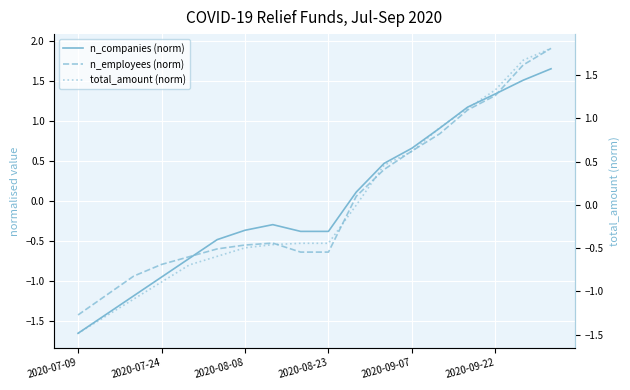

Which series has the largest total across all categories?

n_companies (norm)